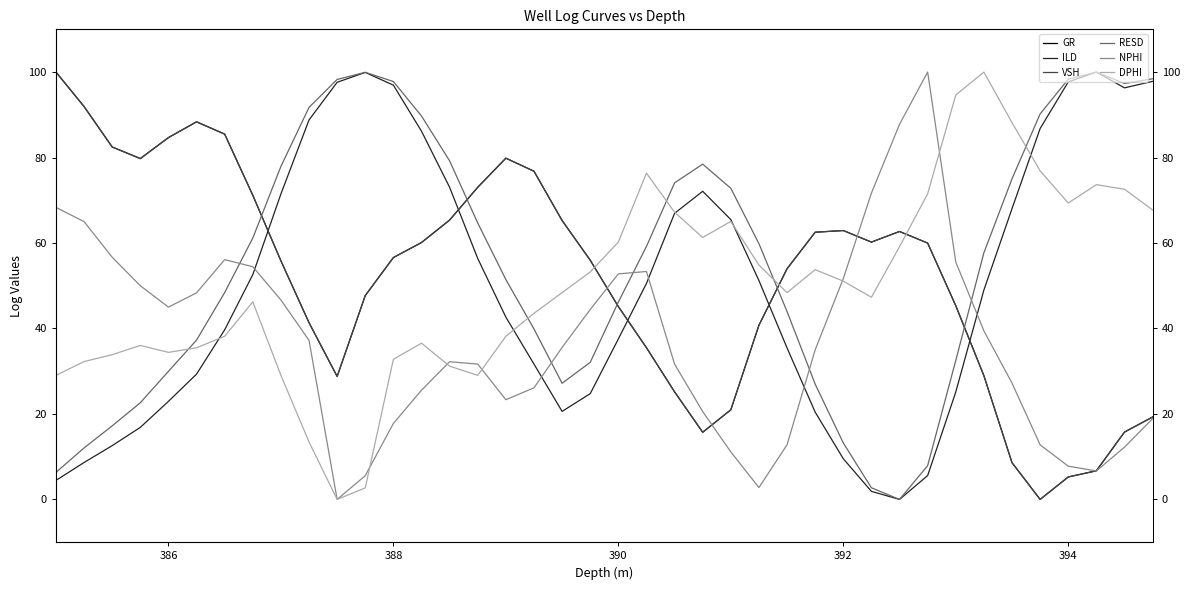

Is this an area chart (filled region under the line)?

No